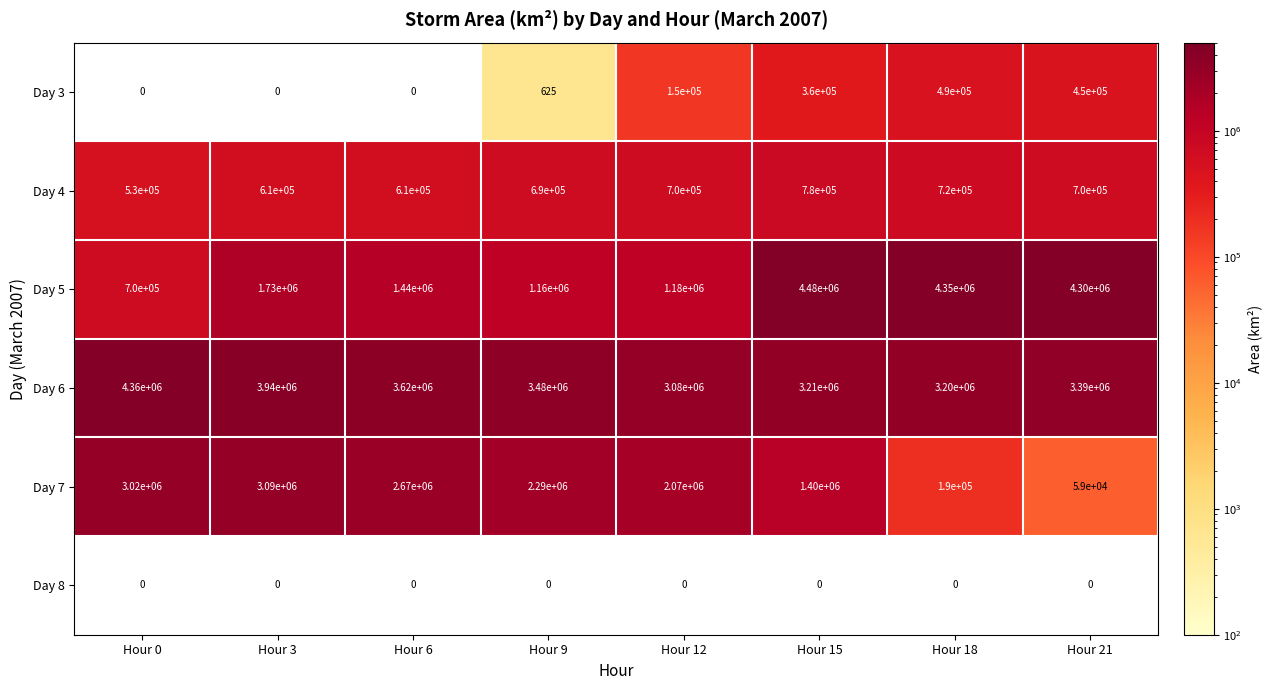

What is the approximate value of Day 4 at Hour 6, to the nearest 10?

610000